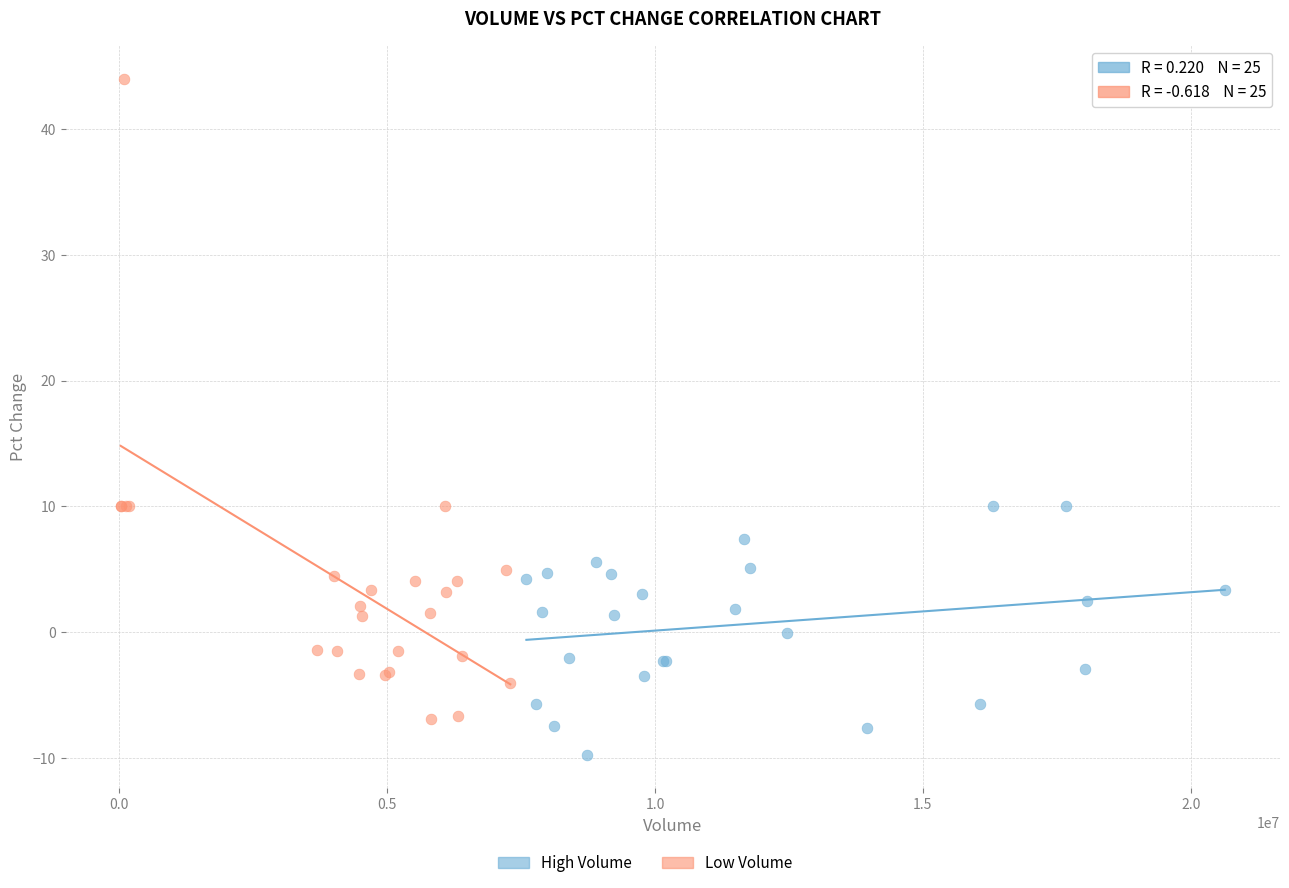

Which series has the widest spread of Y values?

Low Volume